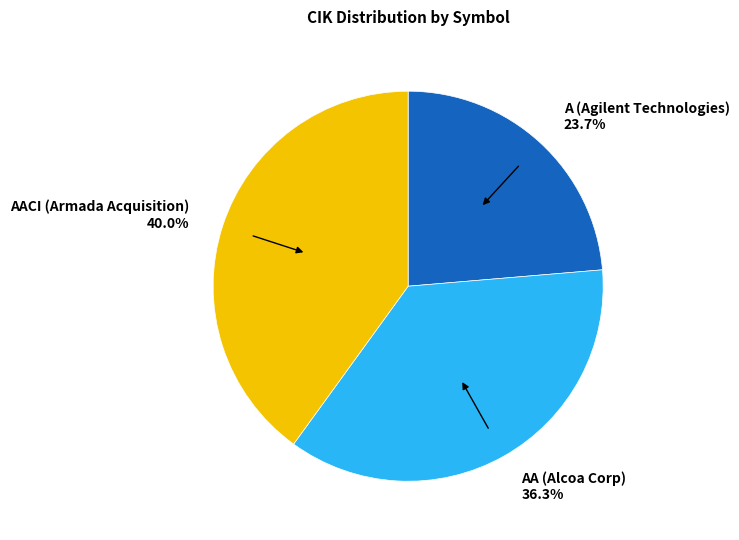

Rank the categories by value from lowest to highest.

A (Agilent Technologies), AA (Alcoa Corp), AACI (Armada Acquisition)